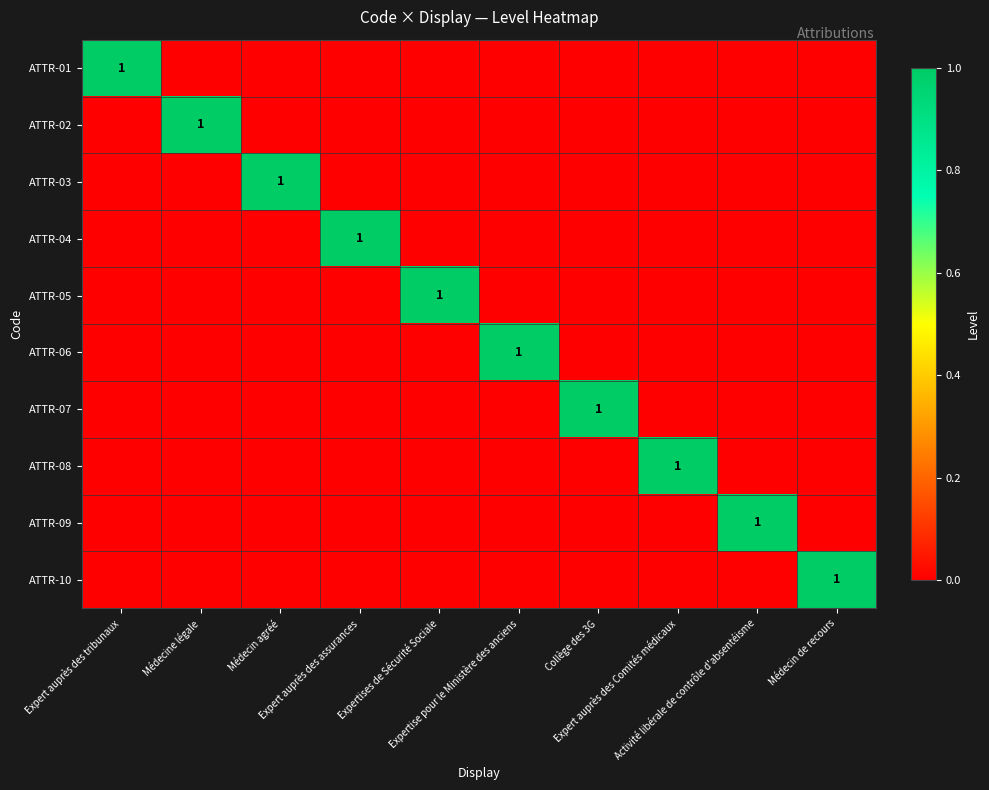

Which series changed the most between Médecin agréé and Collège des 3G?

ATTR-03